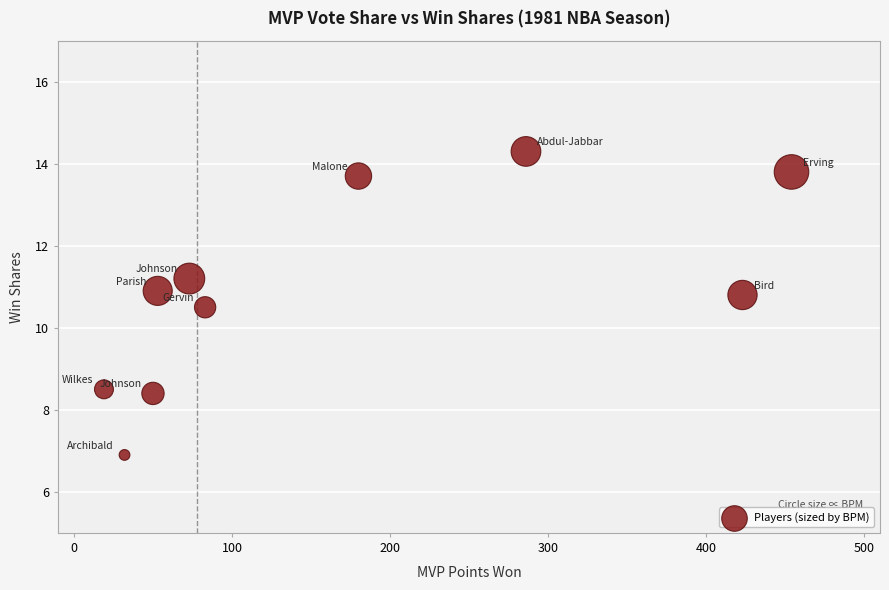

What Y value in the scatter plot is closest to 10?

10.5